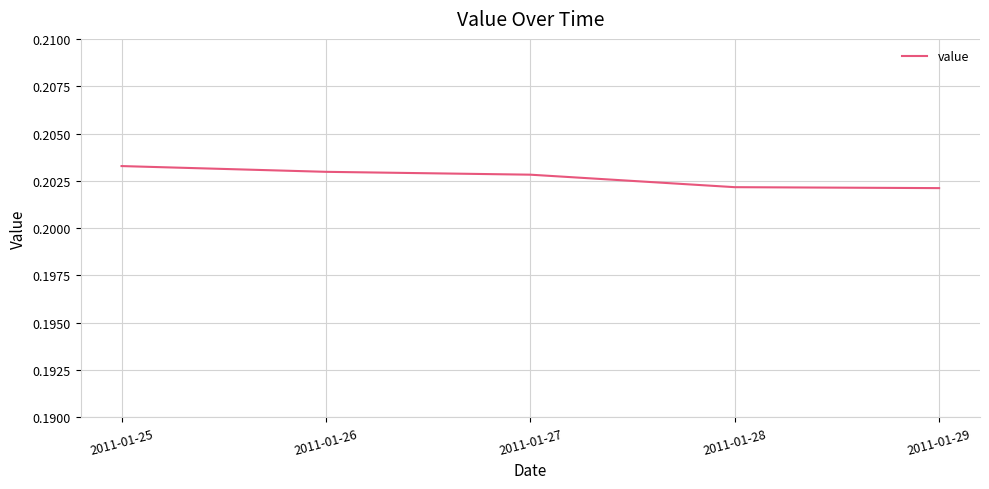

How many values are between 0 and 1?

5